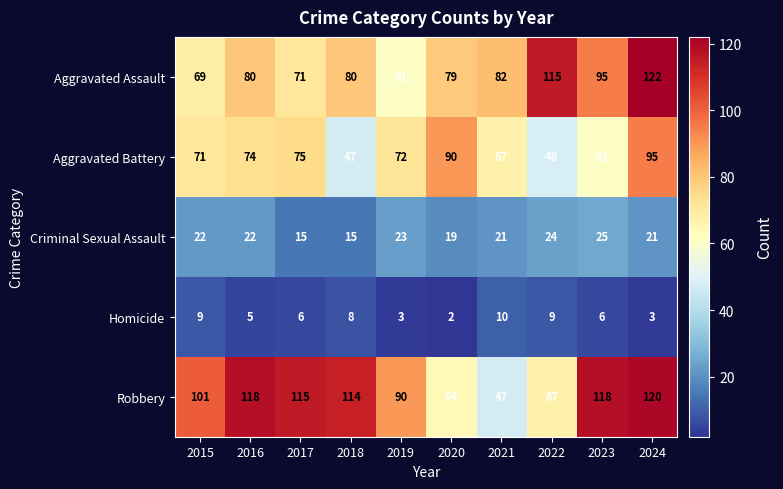

Which label corresponds to the smallest value in the chart?

2020